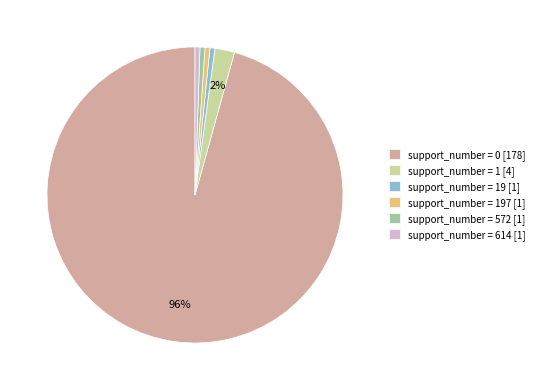

Is there any slice that represents more than half of the pie?

Yes